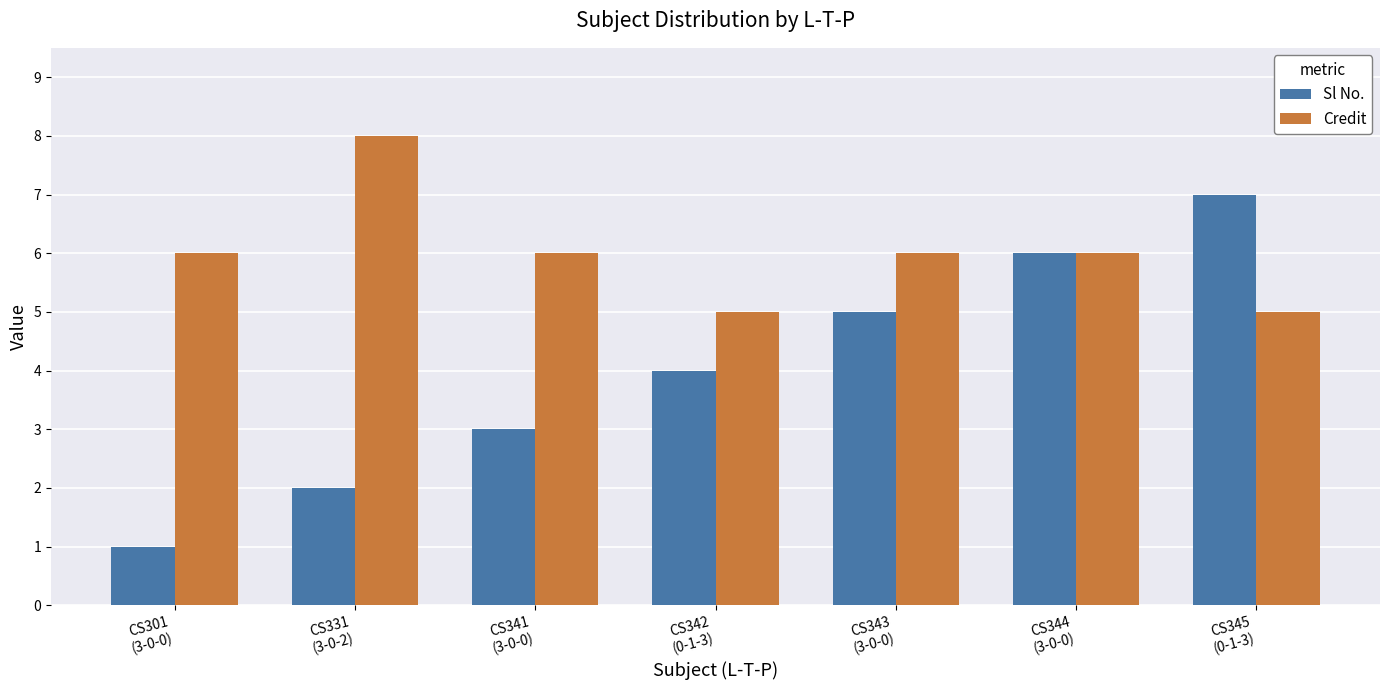

What is the total value across all series at CS344
(3-0-0)?

12